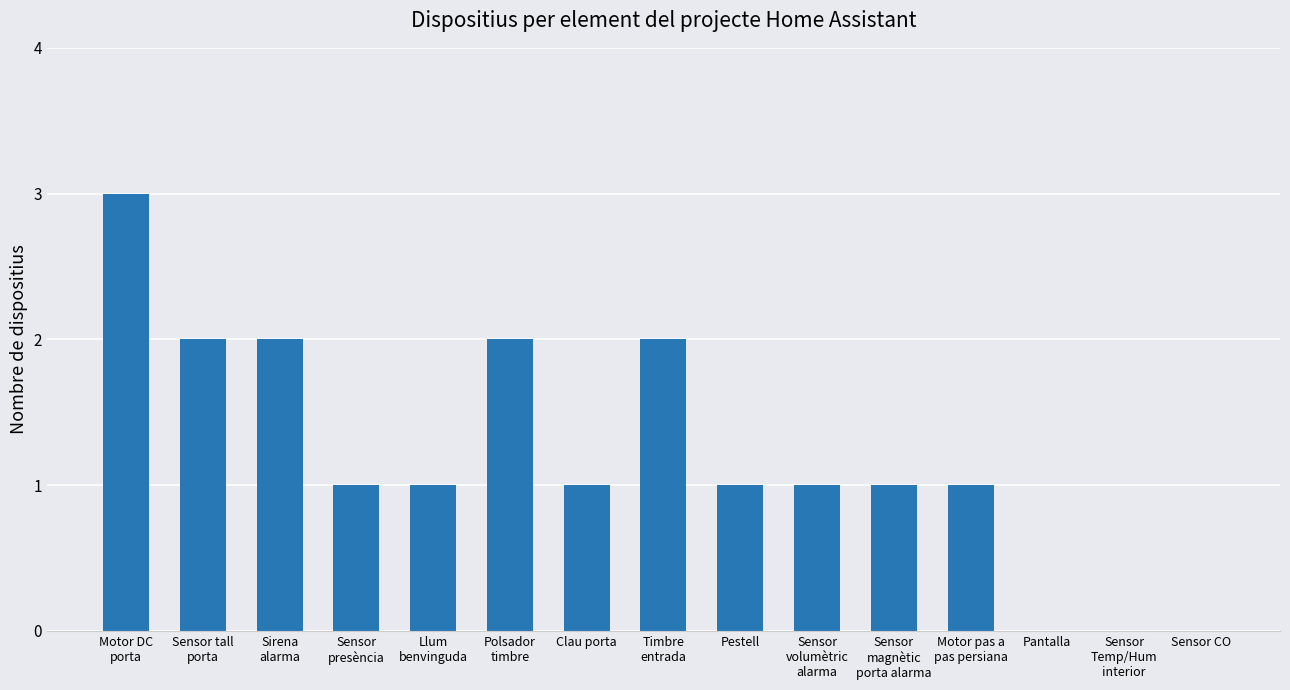

What is the change in value from Pestell to Pantalla?

-1